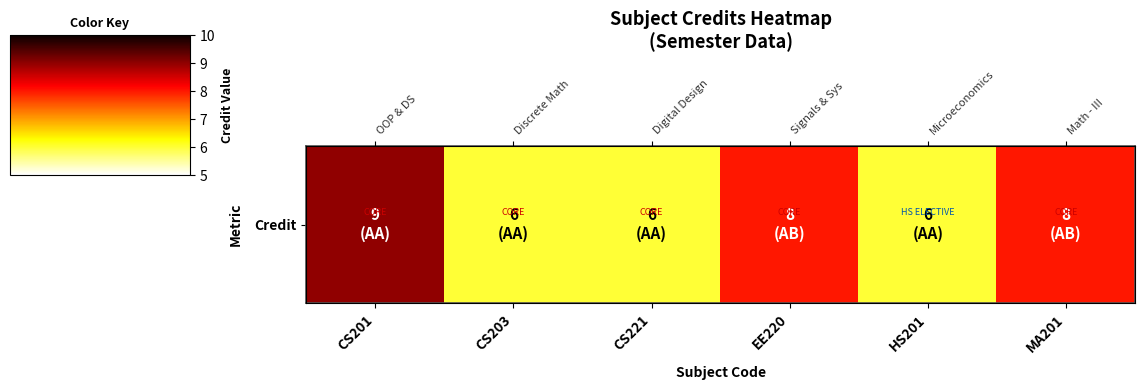

What is the minimum value shown in the chart?

6